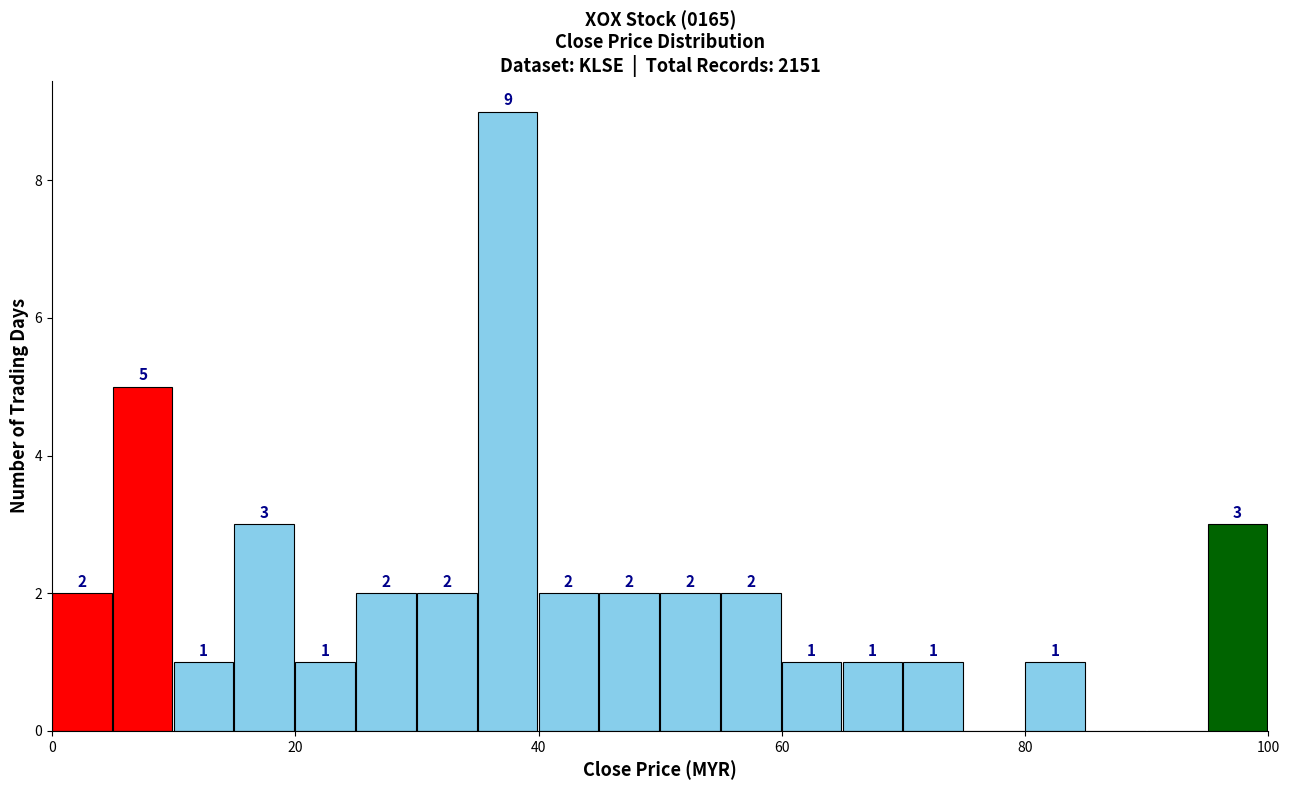

Around what value on the x-axis is the tallest bar? Give the approximate position of its centre, as read against the axis.

38